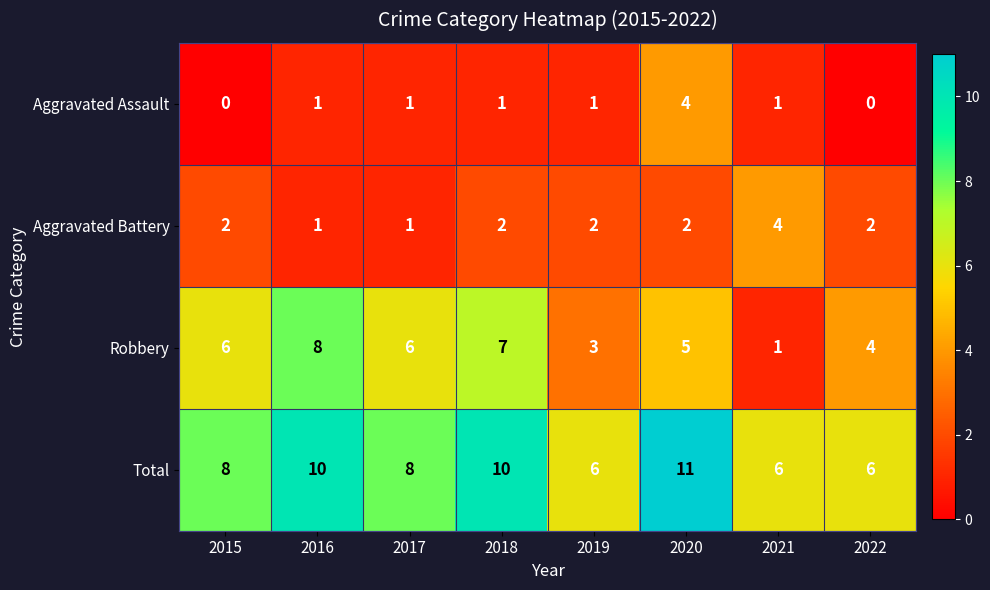

The value of Aggravated Assault at 2022 is -1. True or false?

False